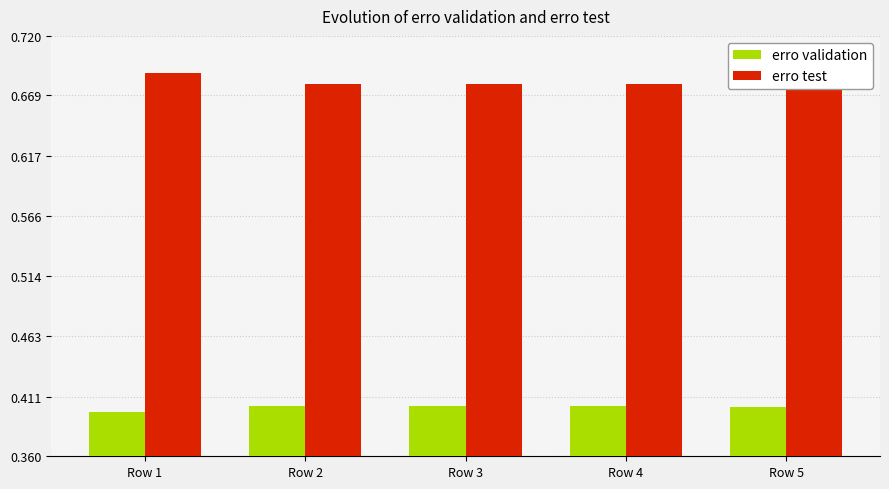

Reading left to right, list all the values displayed in this chart.

erro validation: Row 1=0.4	Row 2=0.4	Row 3=0.4	Row 4=0.4	Row 5=0.4
erro test: Row 1=0.7	Row 2=0.7	Row 3=0.7	Row 4=0.7	Row 5=0.7